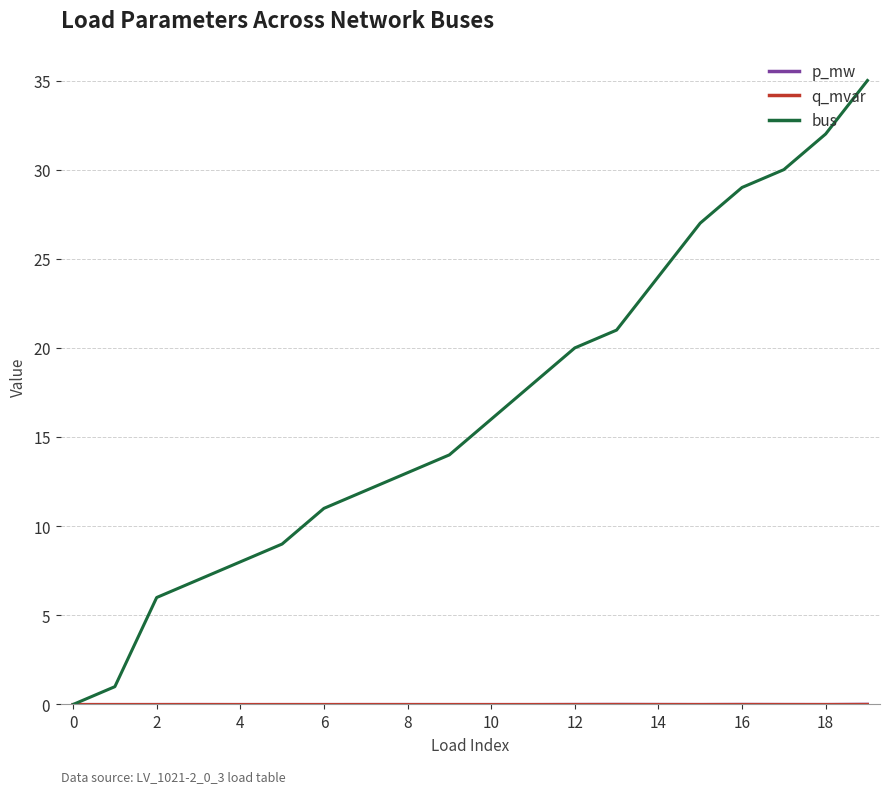

Reading right to left, transcribe all the data shown in this chart.

p_mw: 0.0	0.0	0.0	0.0	0.0	0.0	0.0	0.0	0.0	0.0	0.0	0.0	0.0	0.0	0.0	0.0	0.0	0.0	0.0	0.0
q_mvar: 0.0	0.0	0.0	0.0	0.0	0.0	0.0	0.0	0.0	0.0	0.0	0.0	0.0	0.0	0.0	0.0	0.0	0.0	0.0	0.0
bus: 35.0	32.0	30.0	29.0	27.0	24.0	21.0	20.0	18.0	16.0	14.0	13.0	12.0	11.0	9.0	8.0	7.0	6.0	1.0	0.0